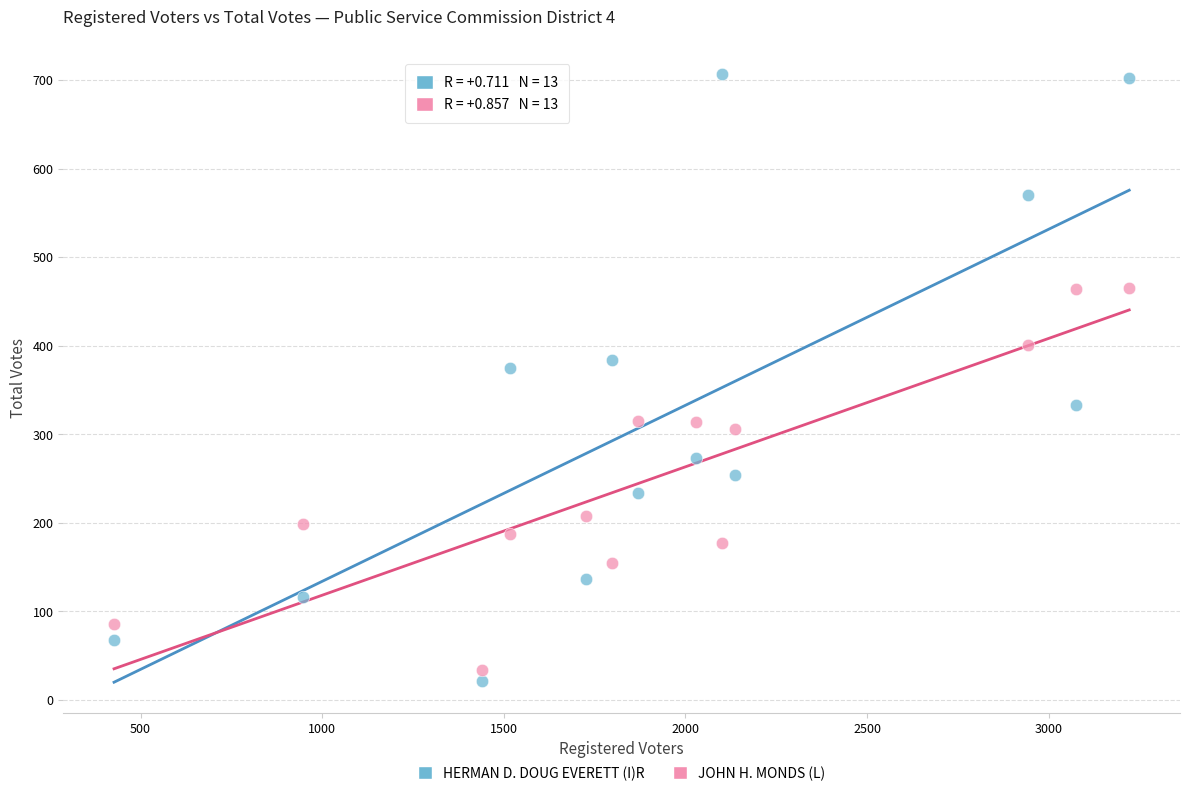

Which series contains the highest Y value?

HERMAN D. DOUG EVERETT (I)R